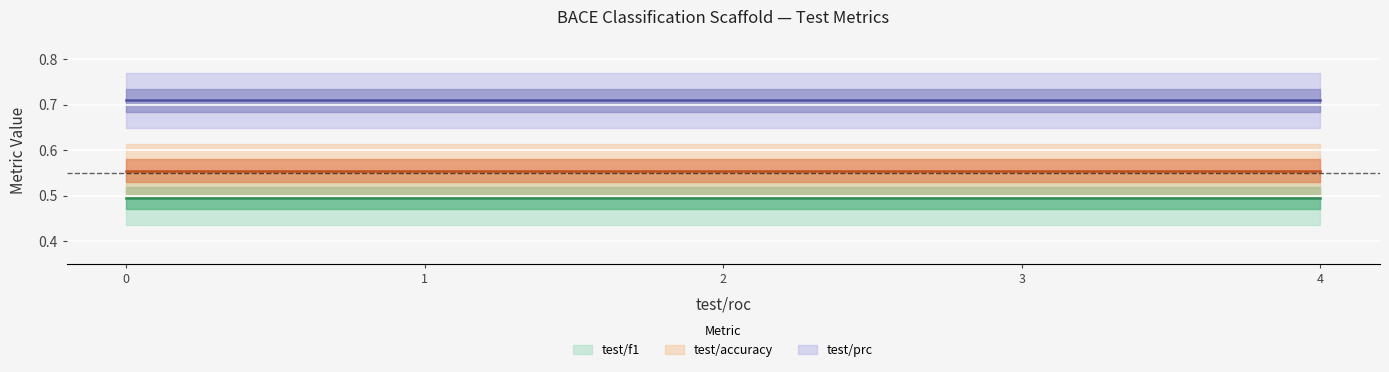

Reading right to left, extract all data points from this chart.

test/f1: bace_classification_scaffold_4=0.5	bace_classification_scaffold_3=0.5	bace_classification_scaffold_2=0.5	bace_classification_scaffold_1=0.5	bace_classification_scaffold_0=0.5
test/accuracy: bace_classification_scaffold_4=0.6	bace_classification_scaffold_3=0.6	bace_classification_scaffold_2=0.6	bace_classification_scaffold_1=0.6	bace_classification_scaffold_0=0.6
test/prc: bace_classification_scaffold_4=0.7	bace_classification_scaffold_3=0.7	bace_classification_scaffold_2=0.7	bace_classification_scaffold_1=0.7	bace_classification_scaffold_0=0.7